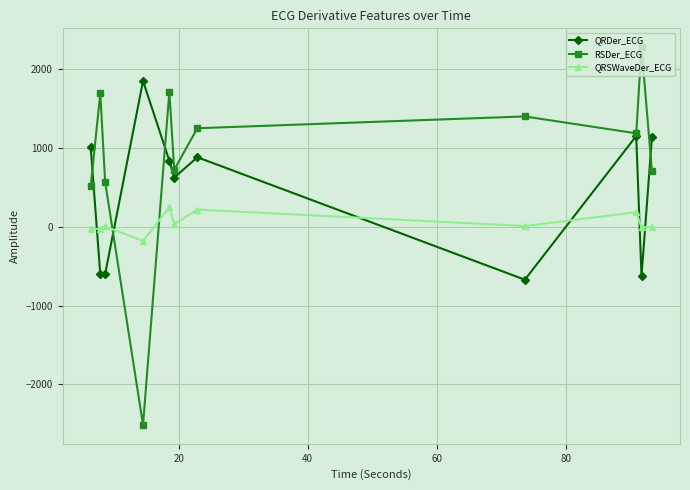

How many values in QRDer_ECG are above zero?

7